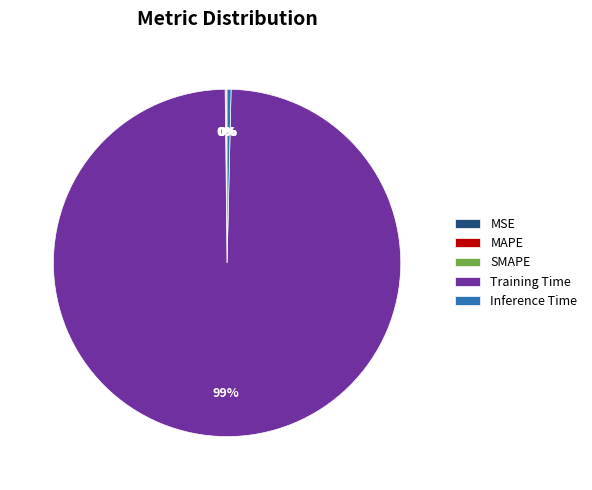

Does Training Time account for over 50% of the chart?

Yes